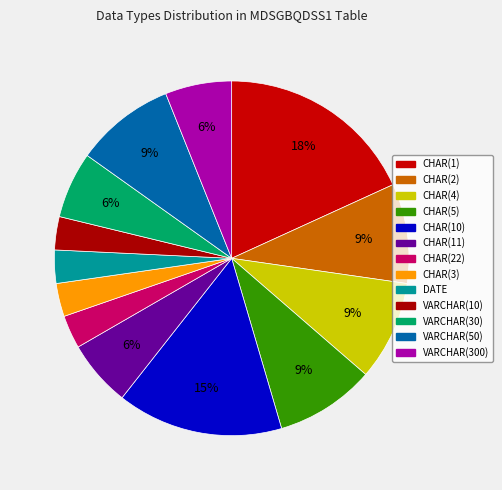

Is there any slice that represents more than half of the pie?

No